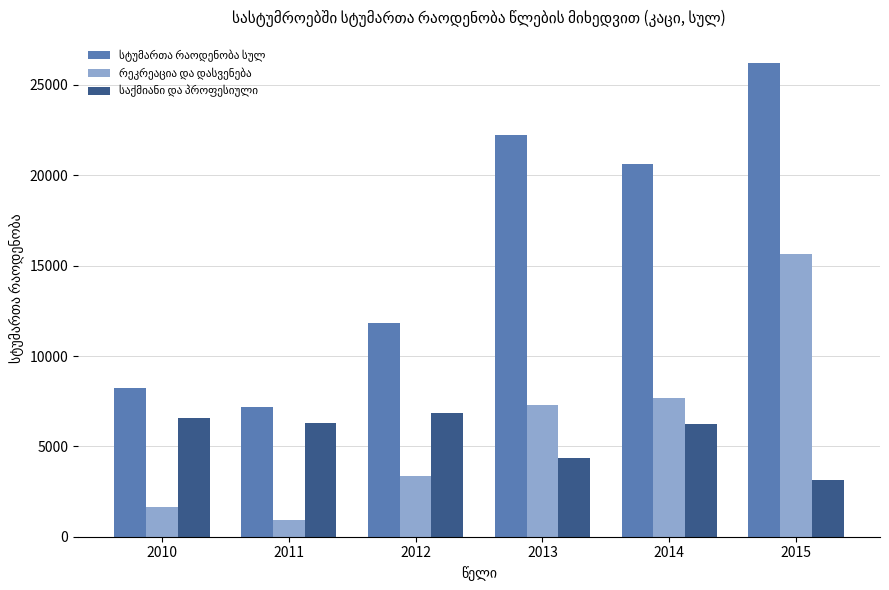

What is the total value across all series at 2014?

34520